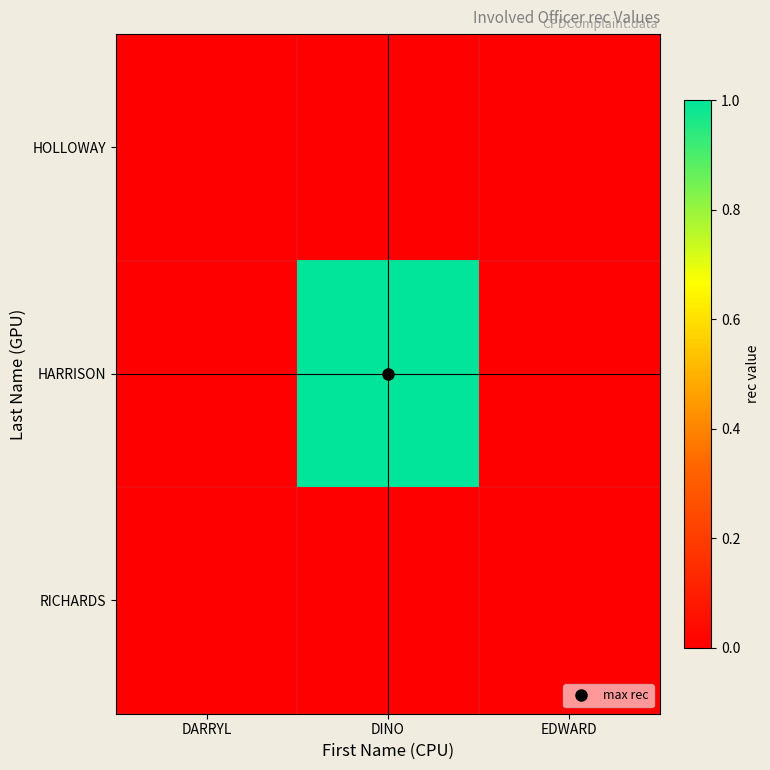

Which series has the largest total across all categories?

HARRISON